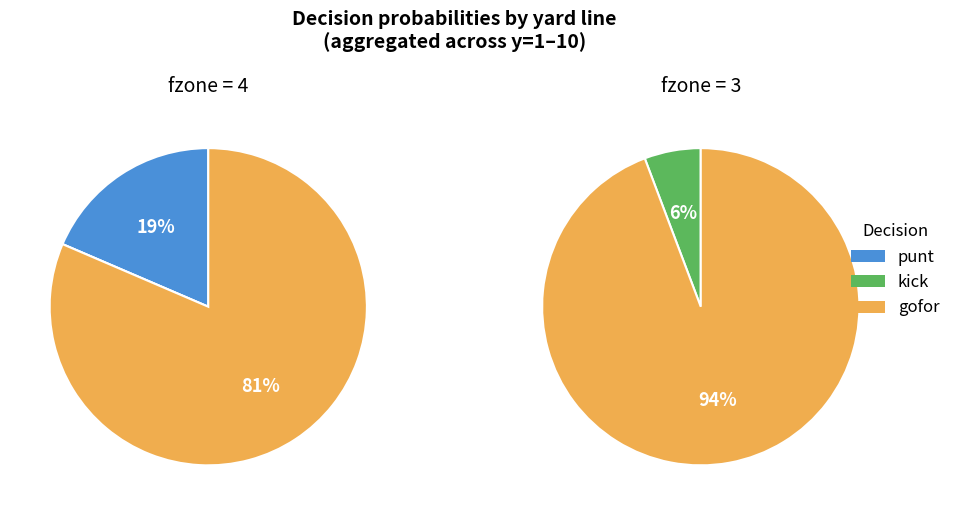

Between y=3 and y=4, which series saw the biggest shift?

gofor